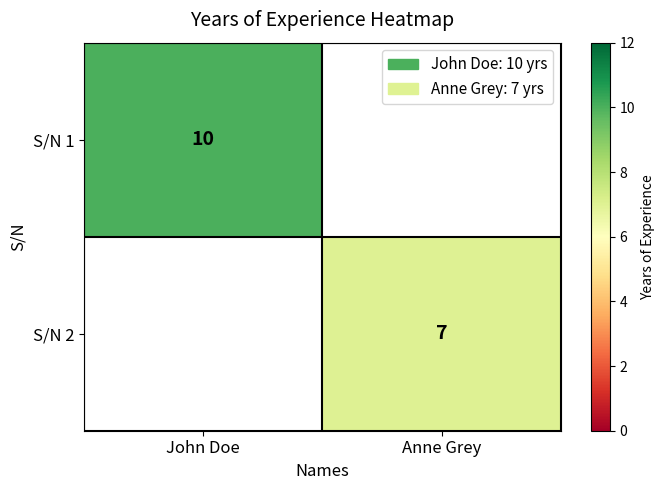

Is it true that S/N 1 equals 5 at John Doe?

False